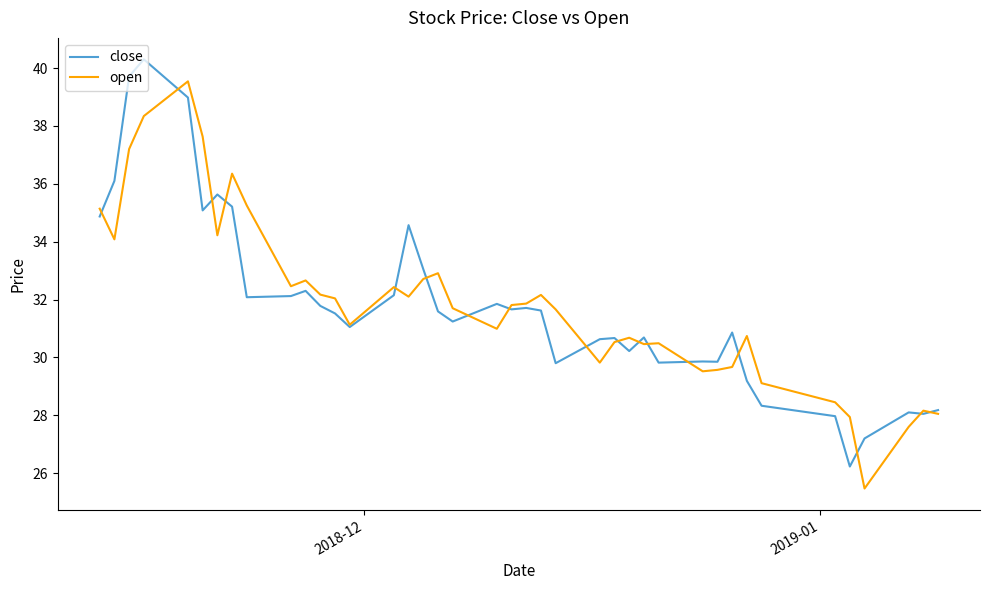

What is the minimum value shown in the chart?

25.5